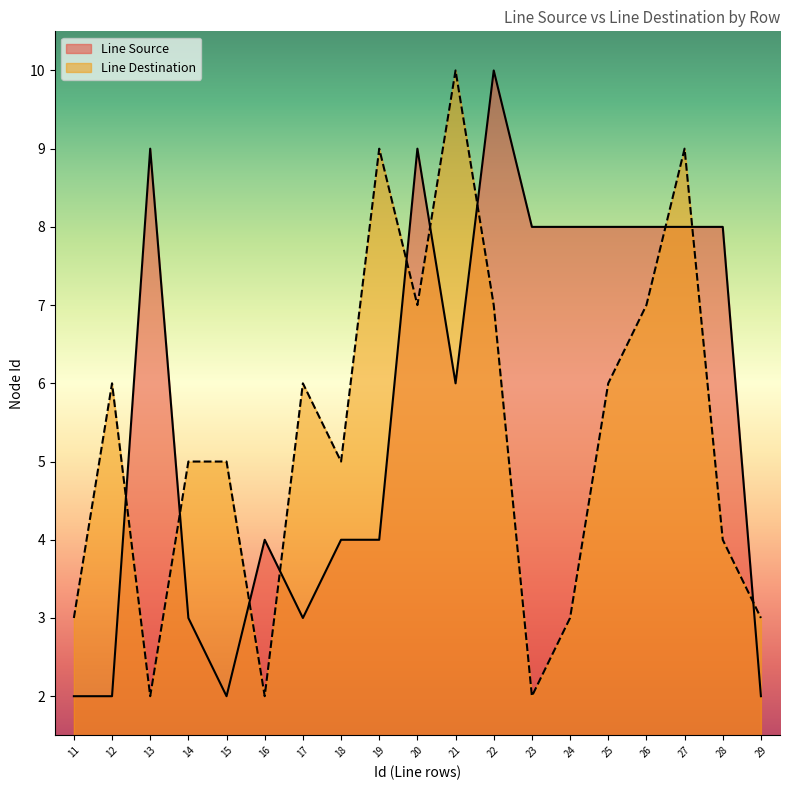

Read the Line Source value at 19.

4